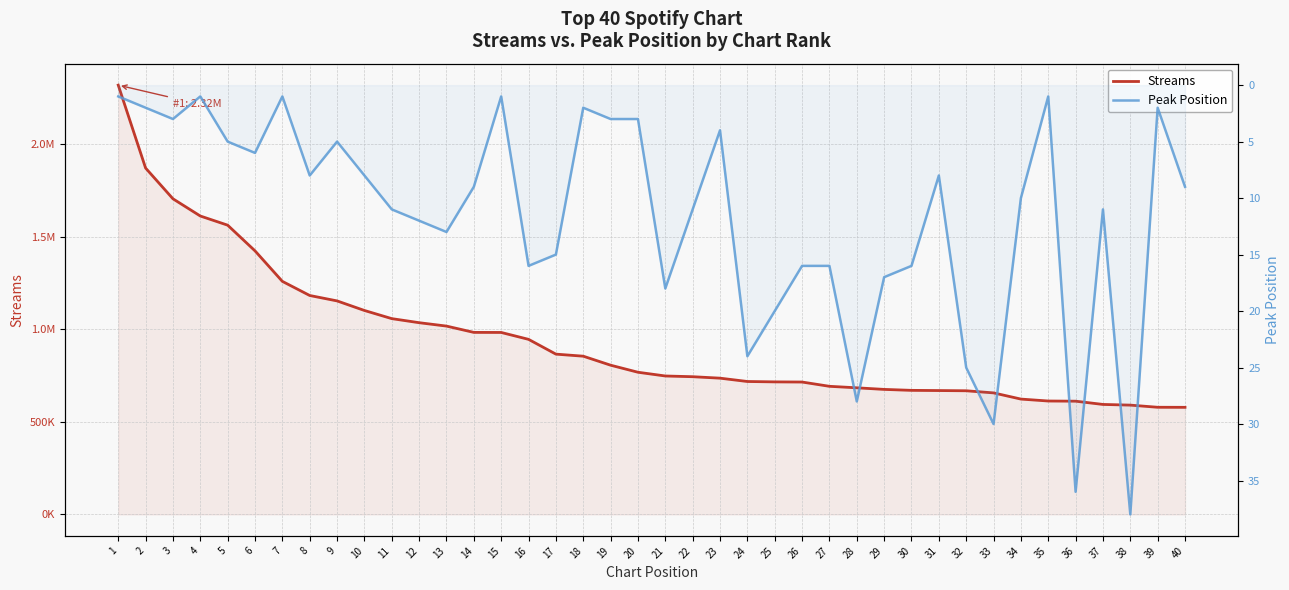

Is it true that Streams equals 318798 at 35?

False